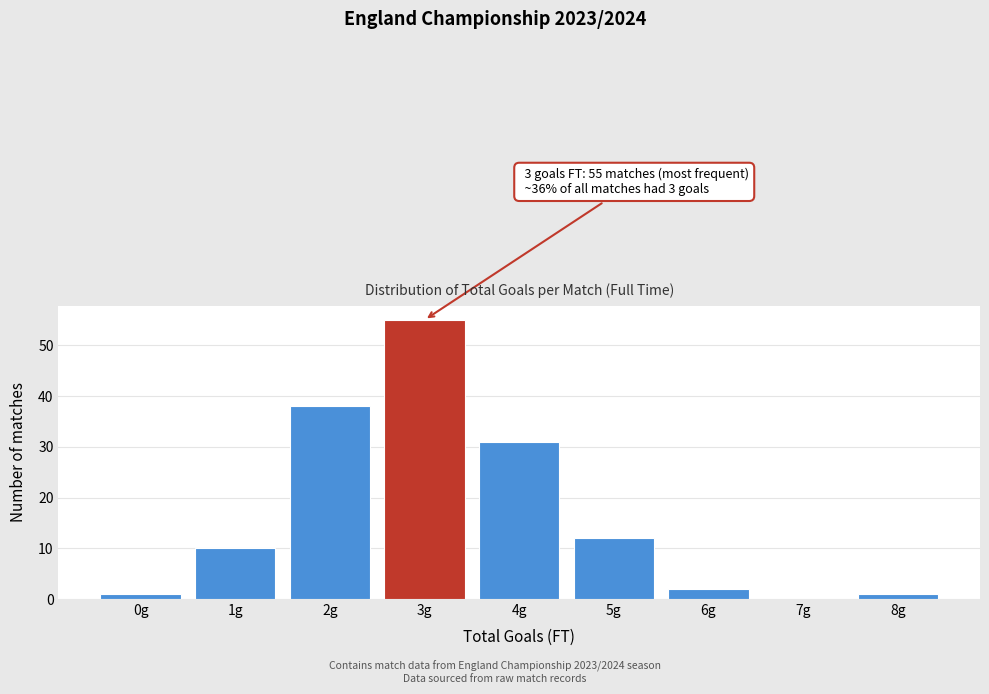

Reading left to right, extract all data points from this chart.

0g=1	1g=10	2g=38	3g=55	4g=31	5g=12	6g=2	7g=0	8g=1